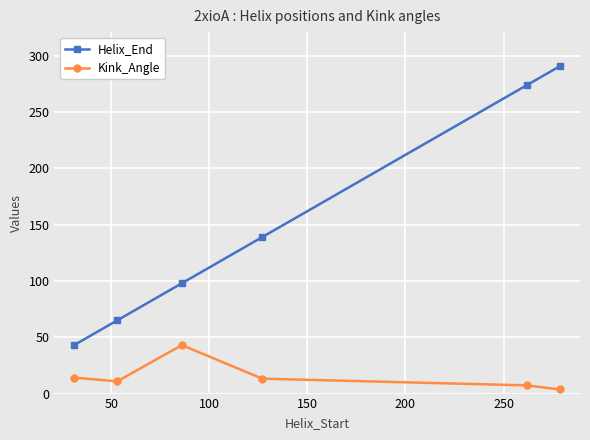

How many data points in Kink_Angle are less than 13?

3